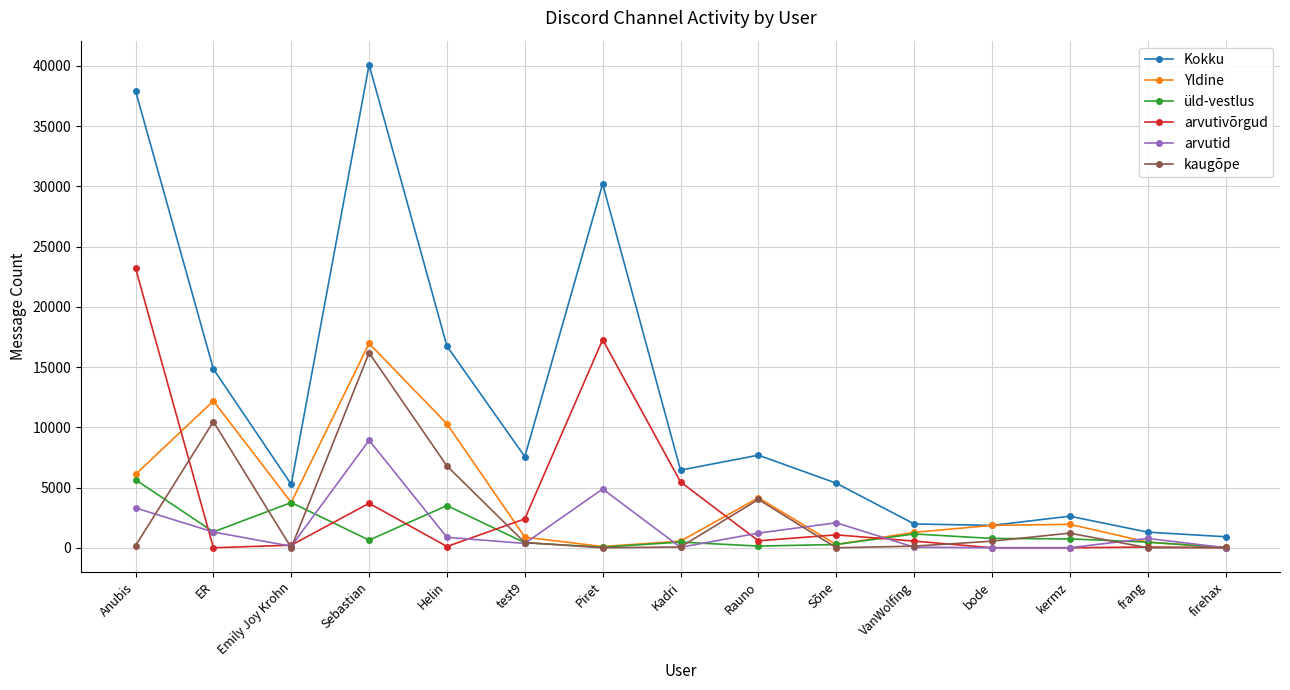

What is the label of the 7th point from the left?

Piret